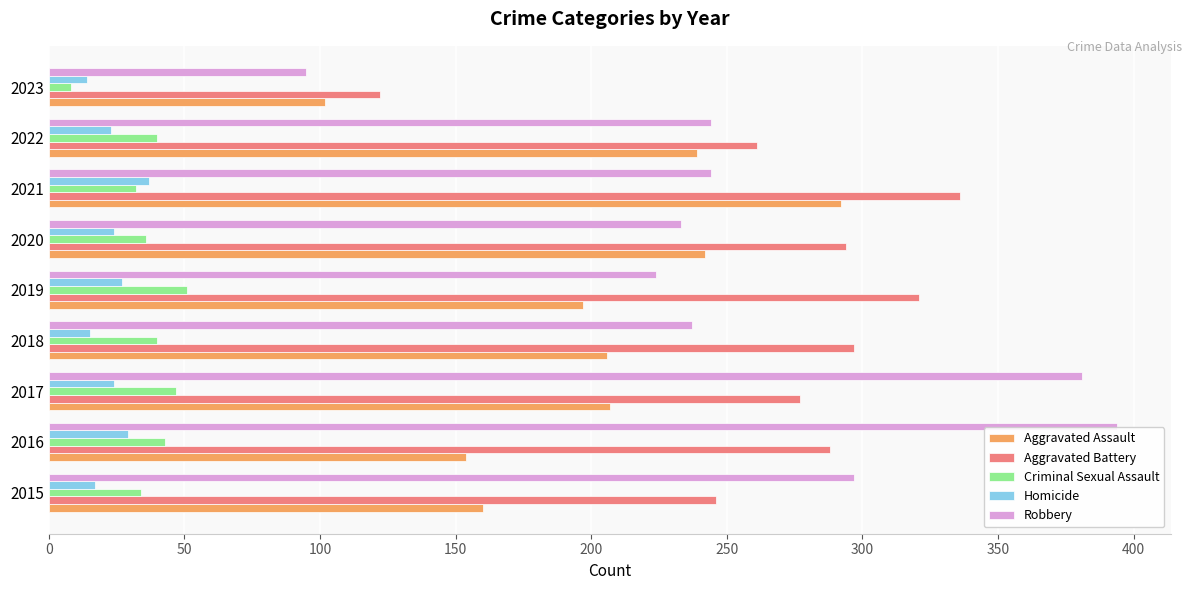

Between 2019 and 2023, which series saw the biggest shift?

Aggravated Battery